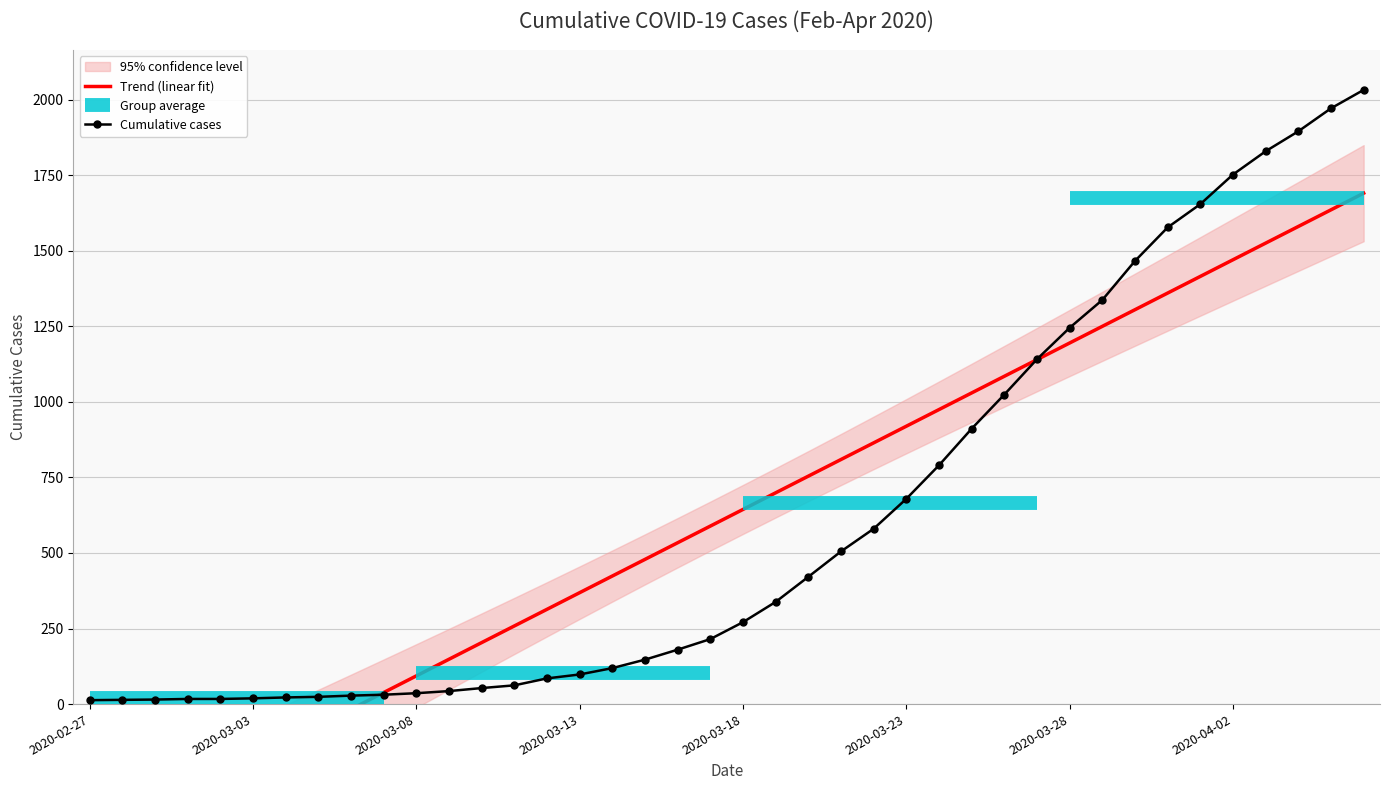

True or false: Trend (linear fit) and Cumulative cases intersect in this chart.

True